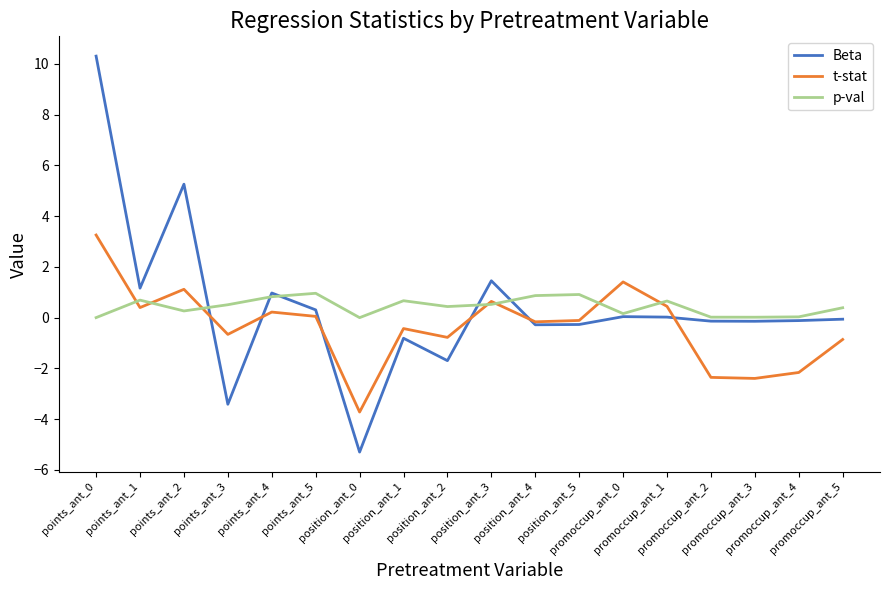

True or false: t-stat has a value of -2.4 at promoccup_ant_3.

True